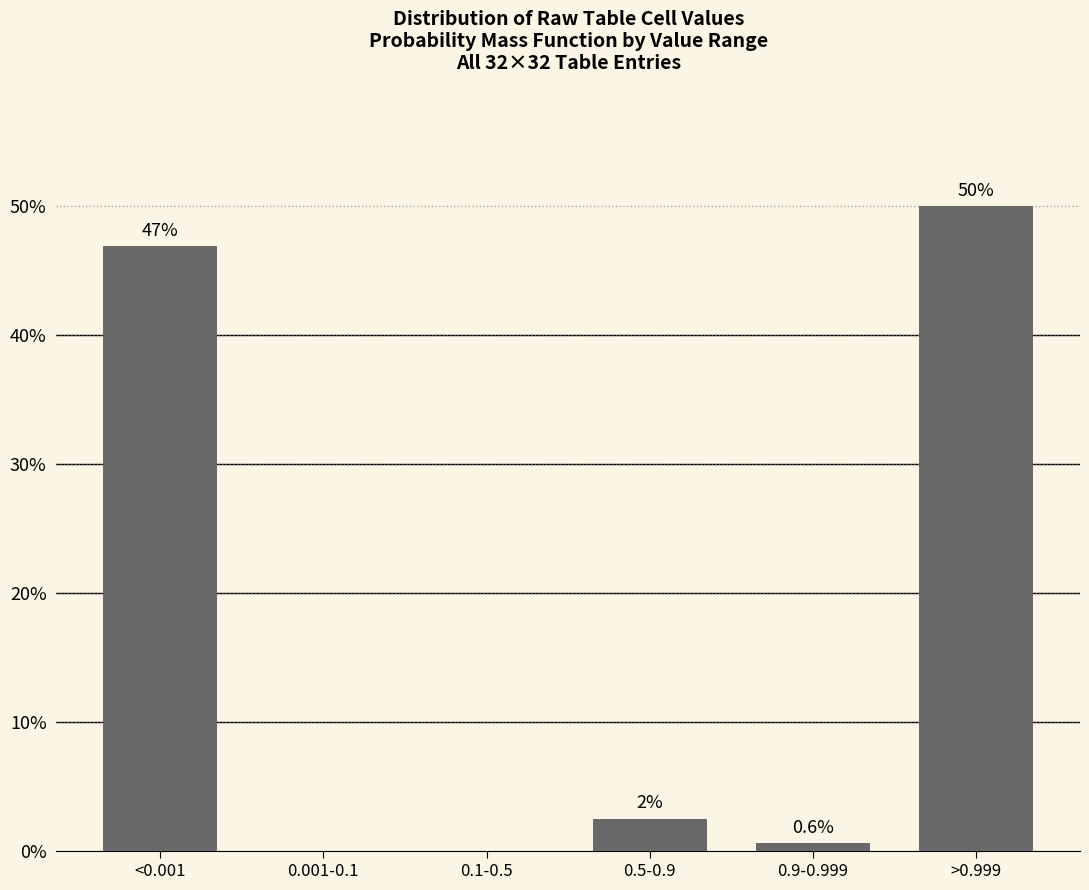

Reading left to right, transcribe all the data shown in this chart.

<0.001=46.9	0.001-0.1=0.0	0.1-0.5=0.0	0.5-0.9=2.5	0.9-0.999=0.6	>0.999=50.0